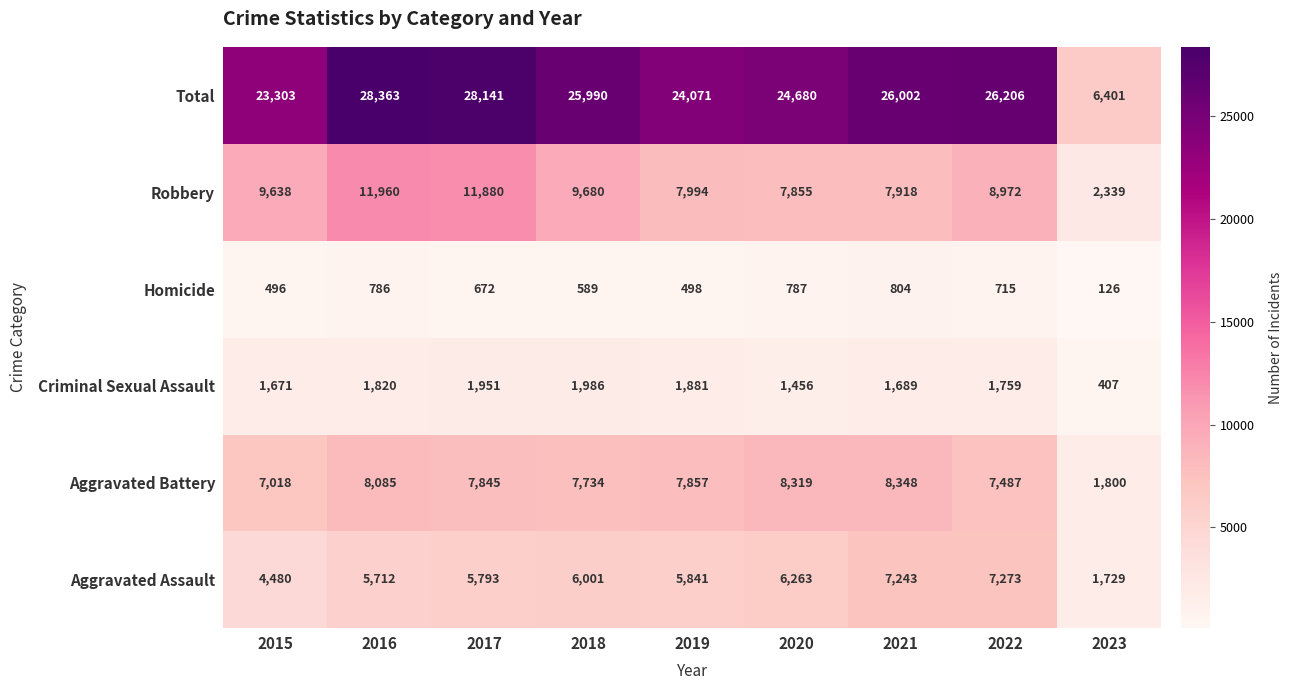

The value of Criminal Sexual Assault at 2016 is 1820. True or false?

True